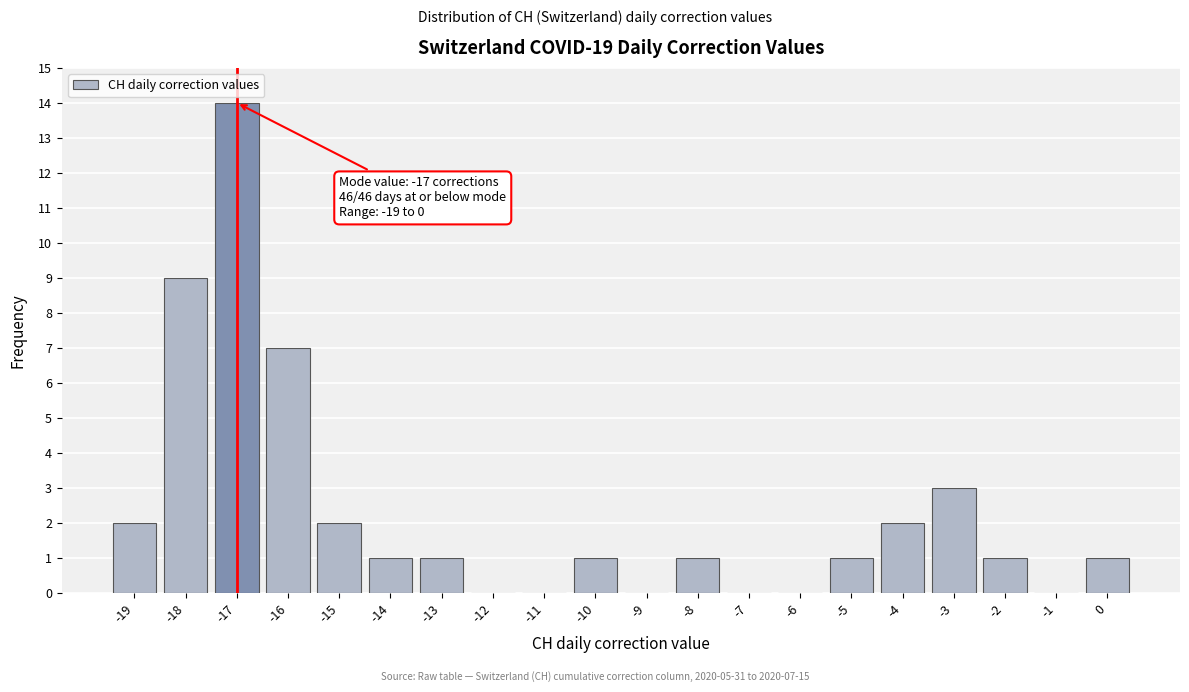

Which range on the x-axis has the tallest bar?

-17.5 to -16.5